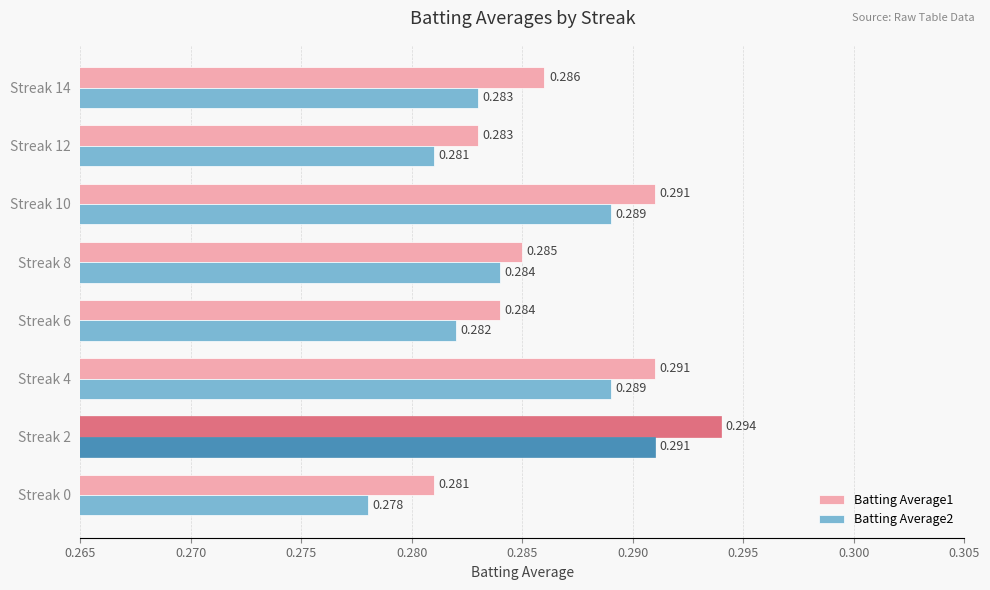

What is the average value of the Batting Average2 series?

0.3